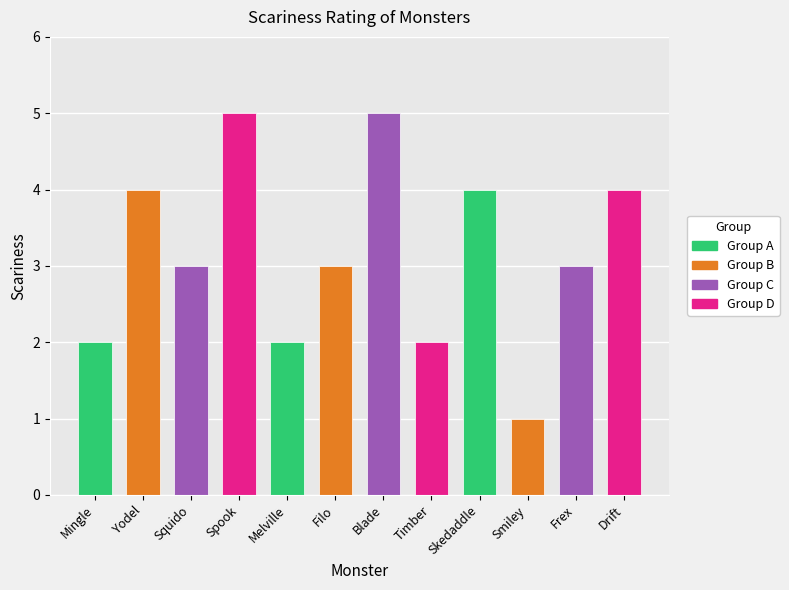

What is the difference between the values at monster07 and monster05?

3